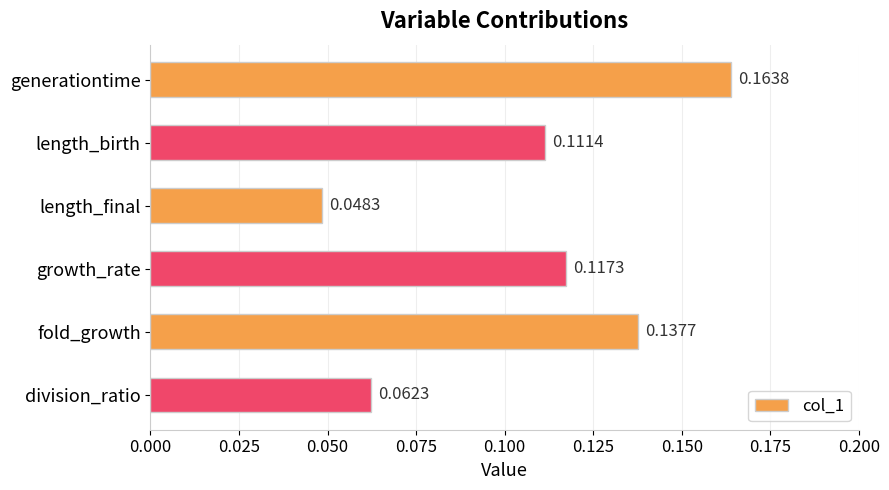

What is the sum of all values?

0.6